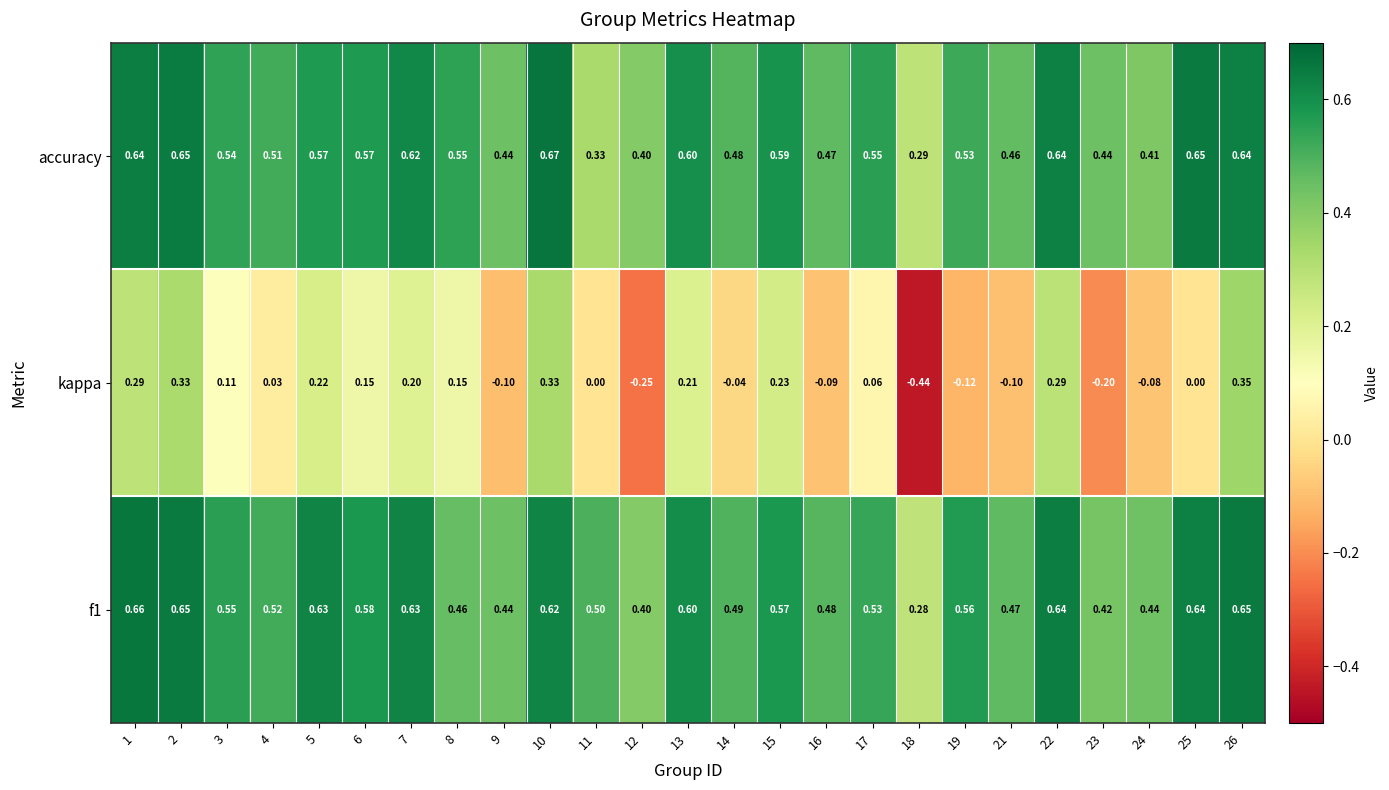

Which series changed the most between 3 and 5?

kappa